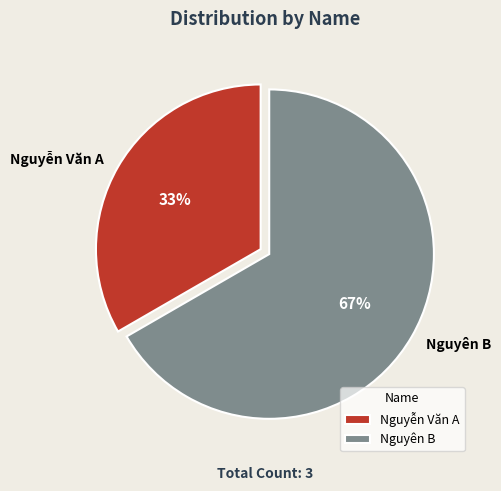

What percentage is the Nguyên B slice, to the nearest percent?

67%